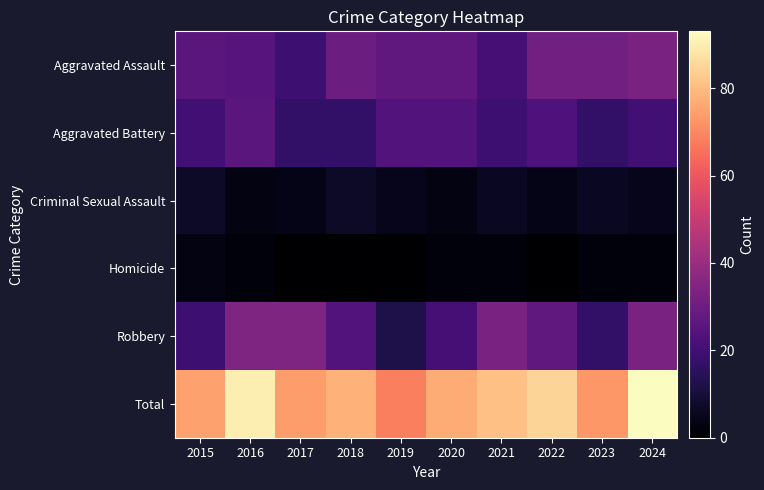

What is the difference between the highest and lowest values at 2017?

74